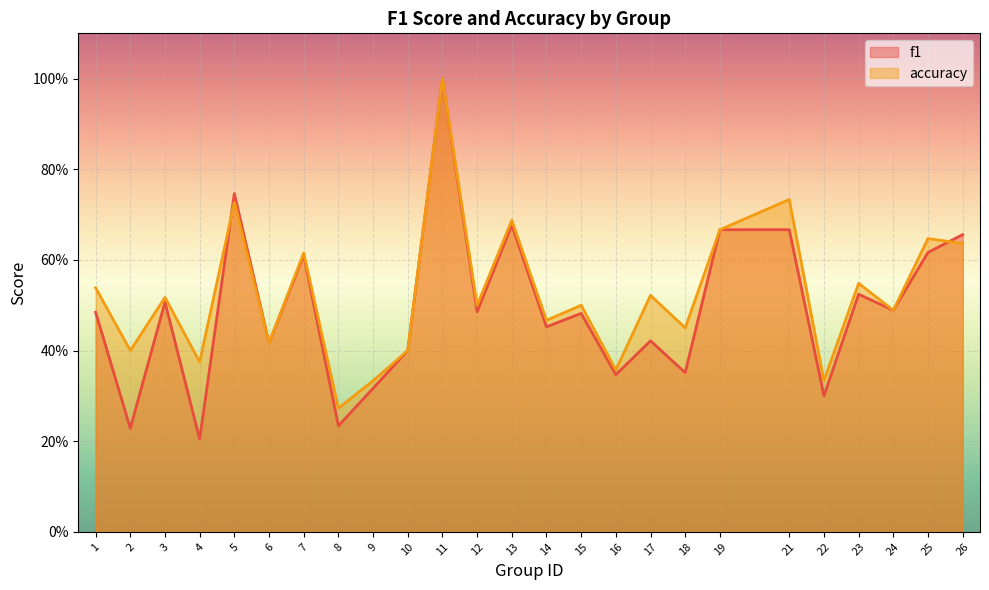

How many lines are shown in the chart?

2